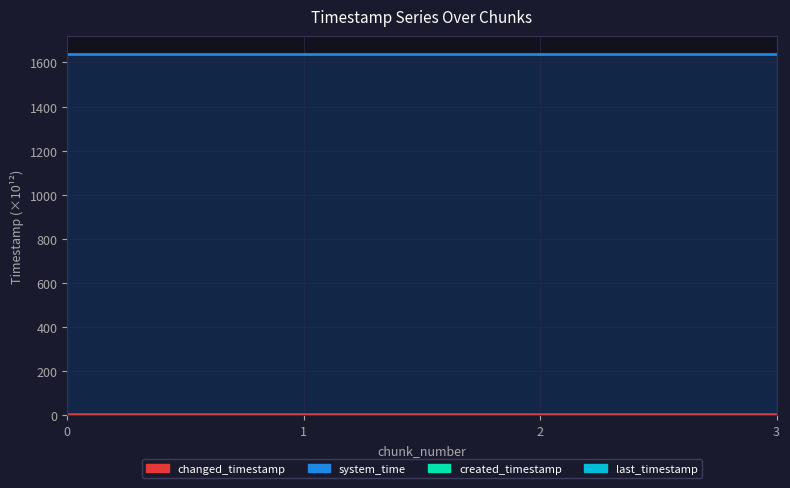

How many categories are shown in the chart?

4